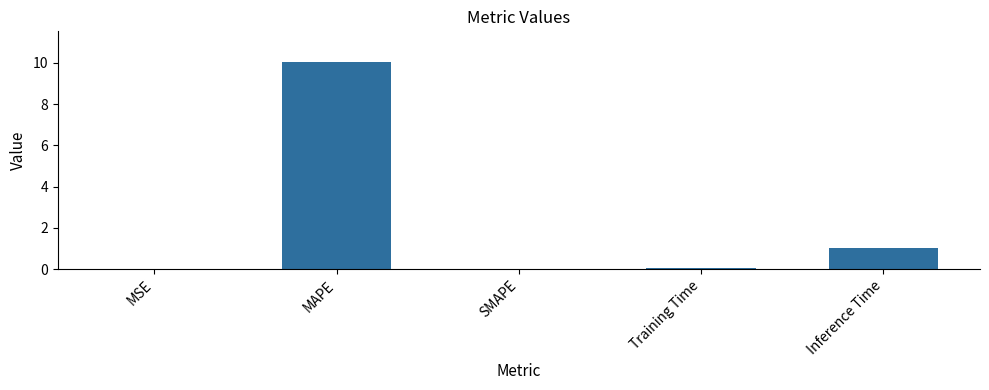

What is the sum of the values at Inference Time and MAPE?

11.0